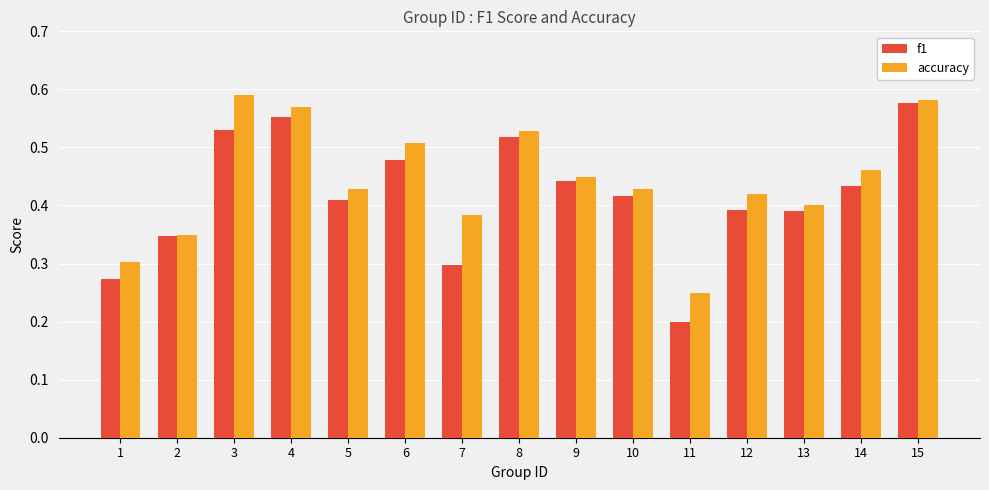

The value of f1 at 3 is 0.8. True or false?

False